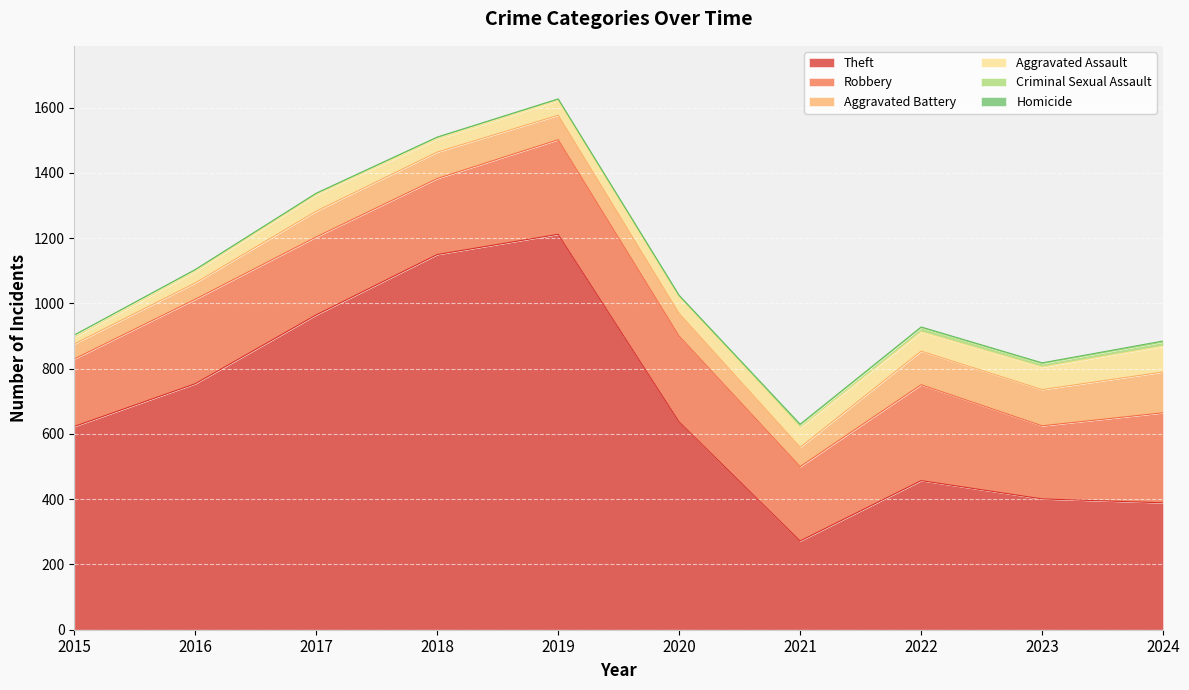

True or false: Robbery and Theft cross at least once.

False